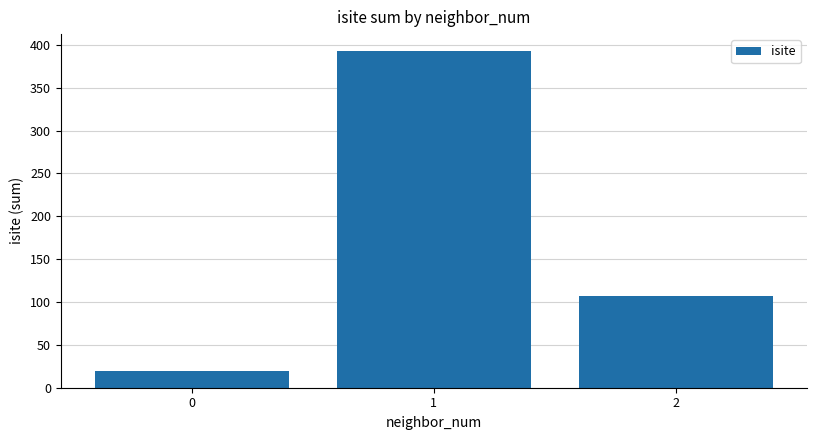

What is the change in value from 0 to 2?

+88